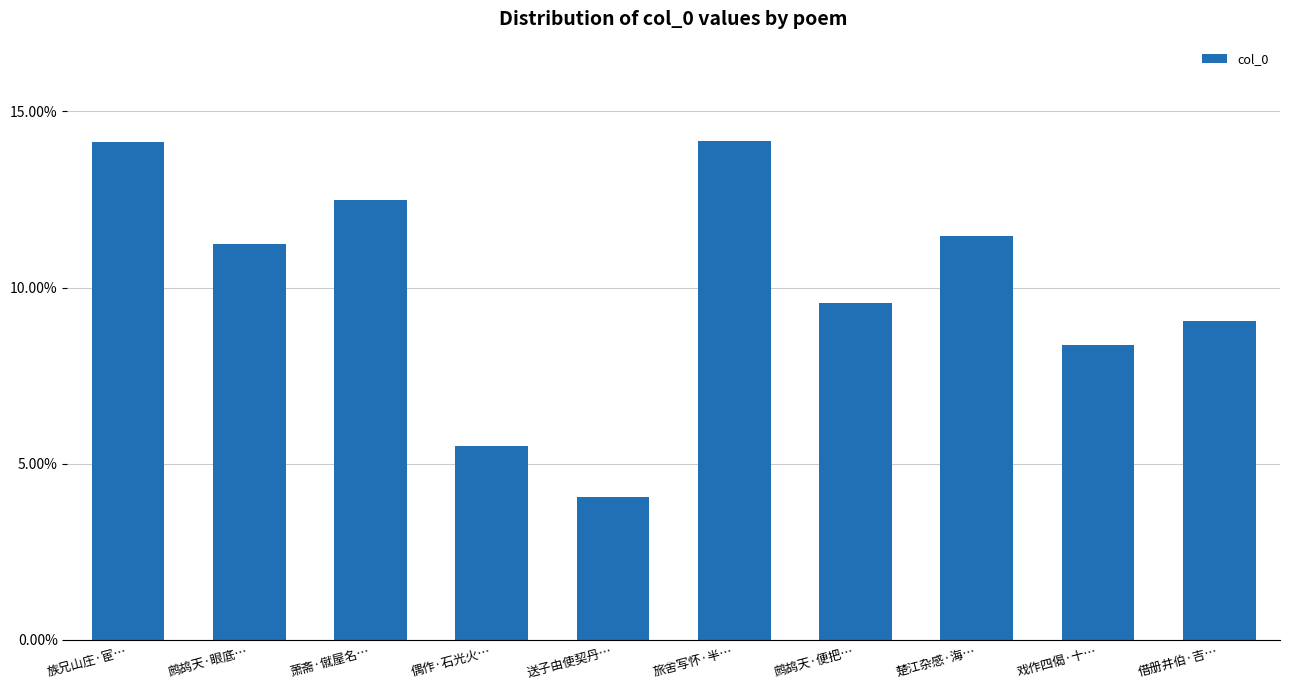

What is the label of the 9th bar from the left?

戏作四偈·十…